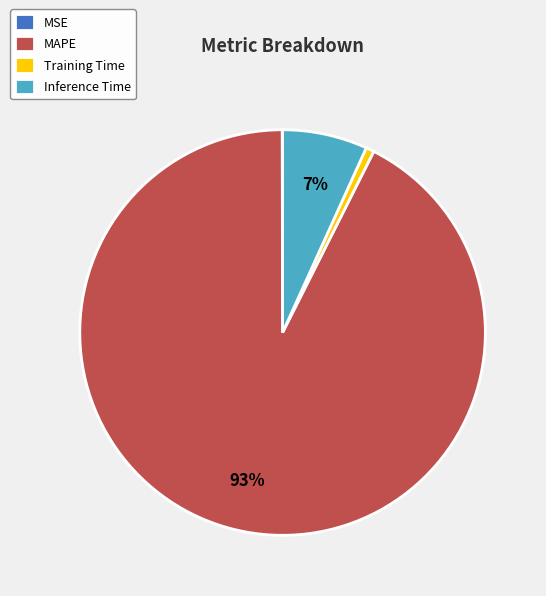

Is Training Time the majority of the pie?

No